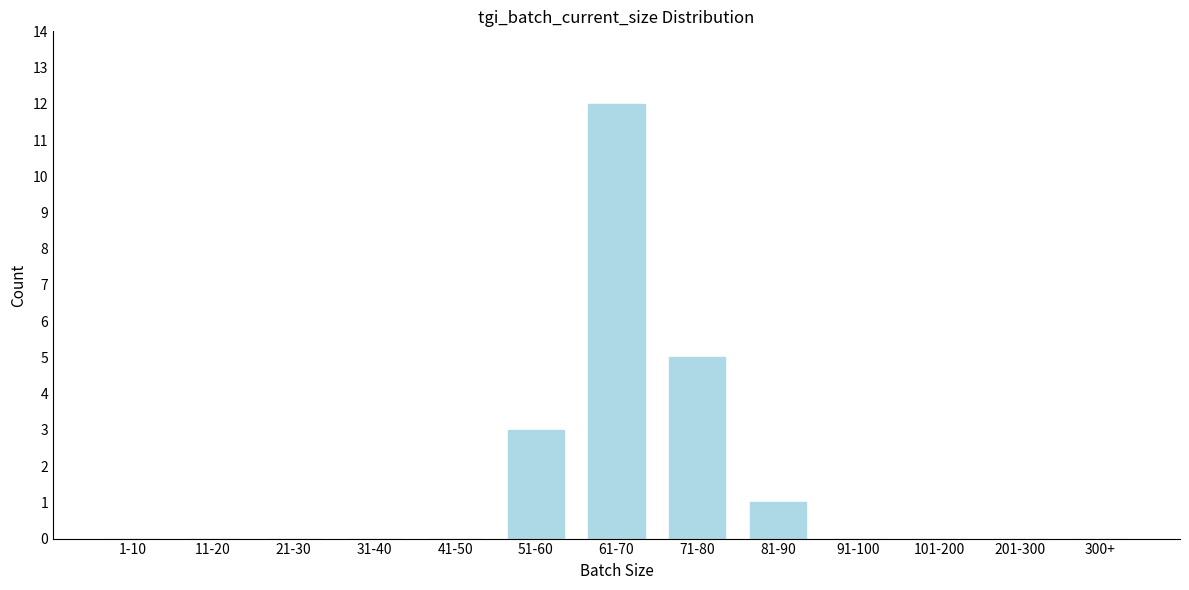

Reading left to right, list all the values displayed in this chart.

1-10=0	11-20=0	21-30=0	31-40=0	41-50=0	51-60=3	61-70=12	71-80=5	81-90=1	91-100=0	101-200=0	201-300=0	300+=0